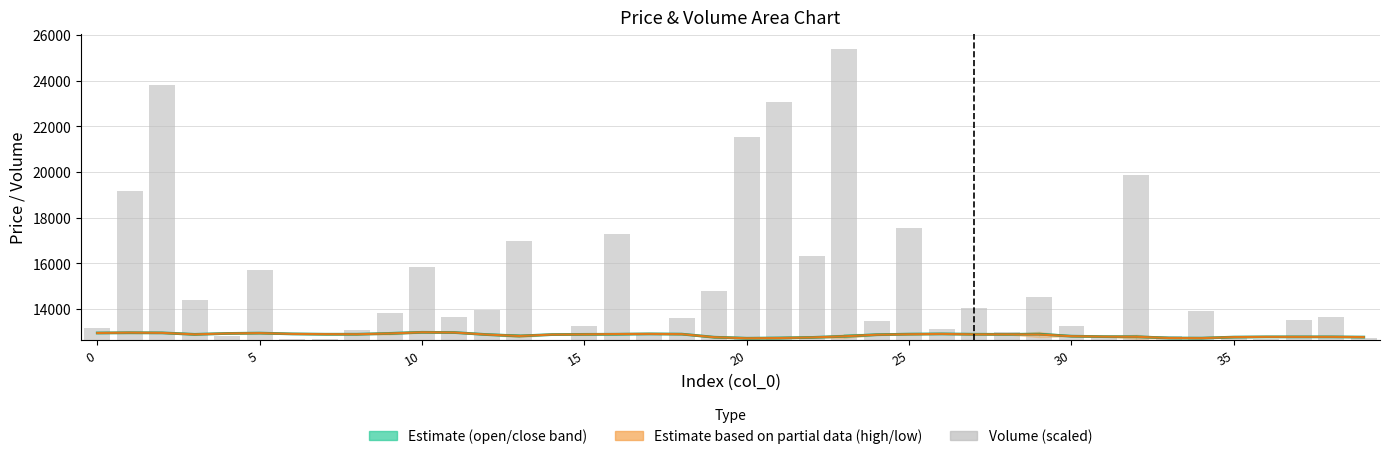

Which category has the highest value in the low series?

10